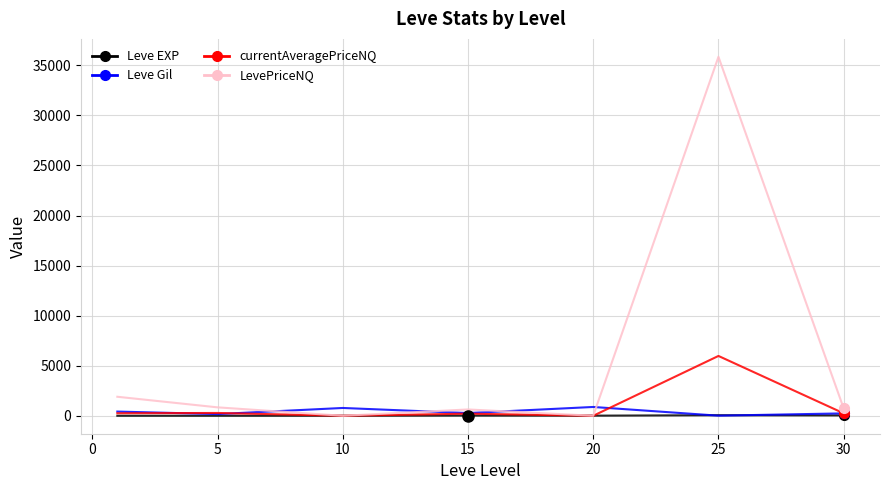

What is the maximum value for LevePriceNQ?

35850.0